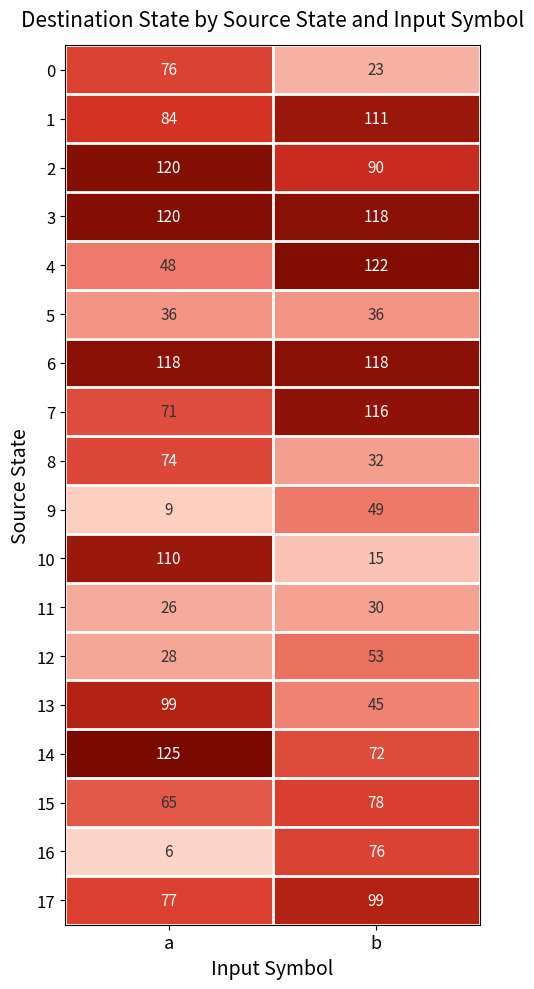

At how many categories does at least one series exceed 101?

2